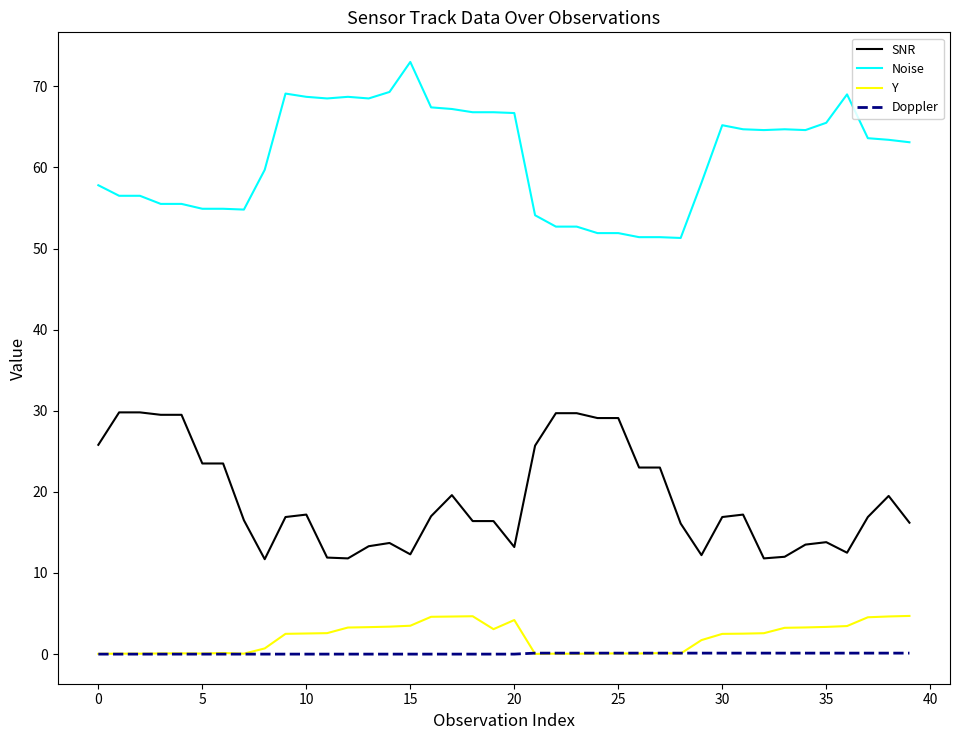

What is the difference between the second highest and second lowest values in the Doppler series?

0.1